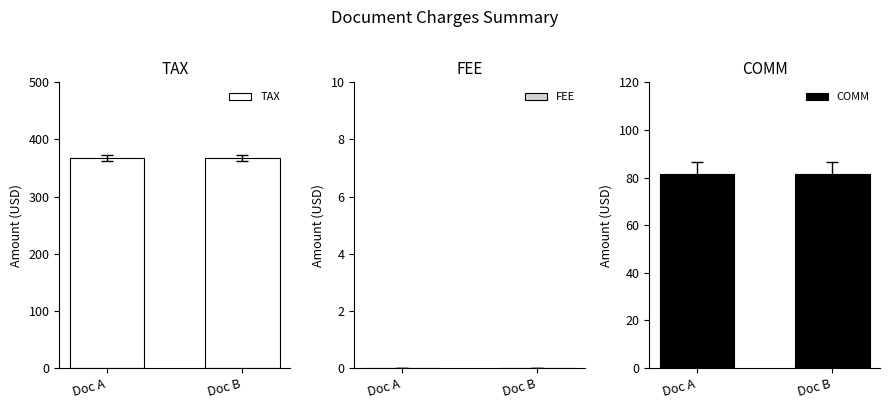

What is the maximum value for TAX?

367.7